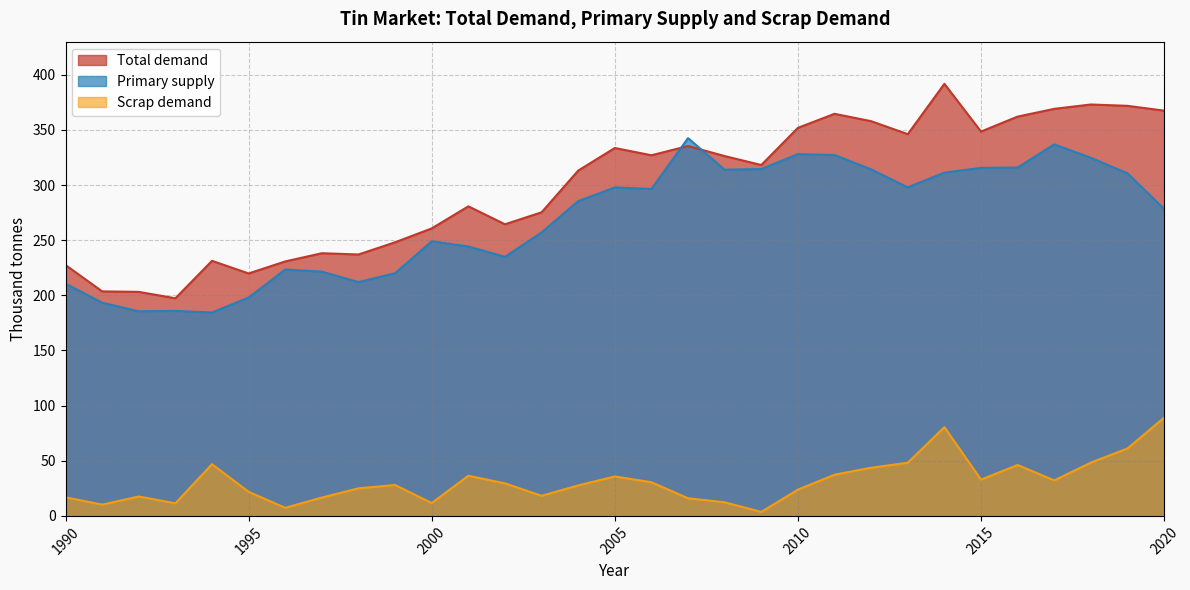

What is the maximum value for Scrap demand?

89.1